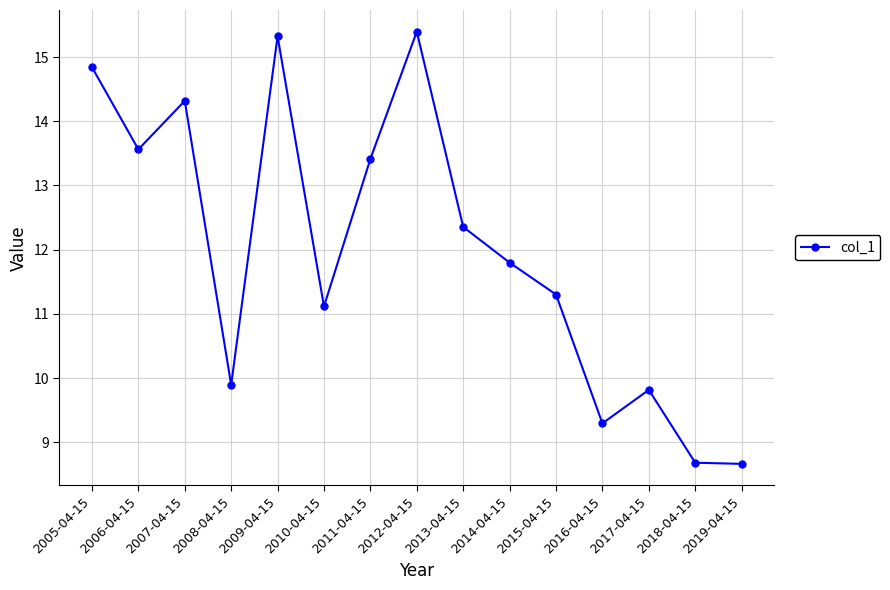

What is the smallest value displayed?

8.7